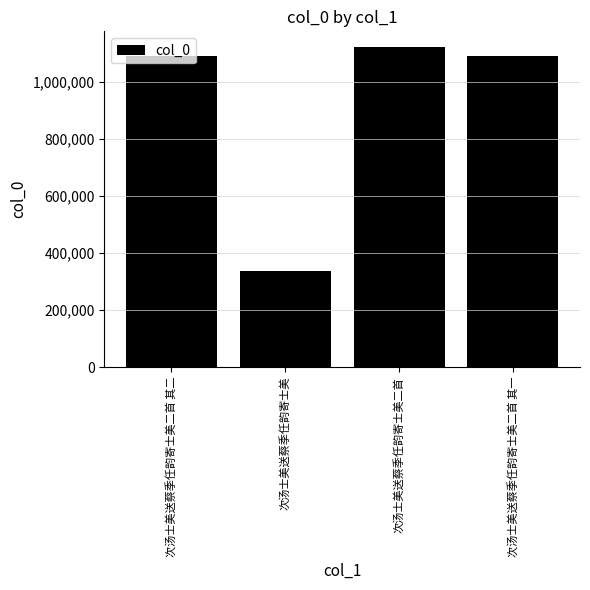

Does the chart contain any negative values?

No